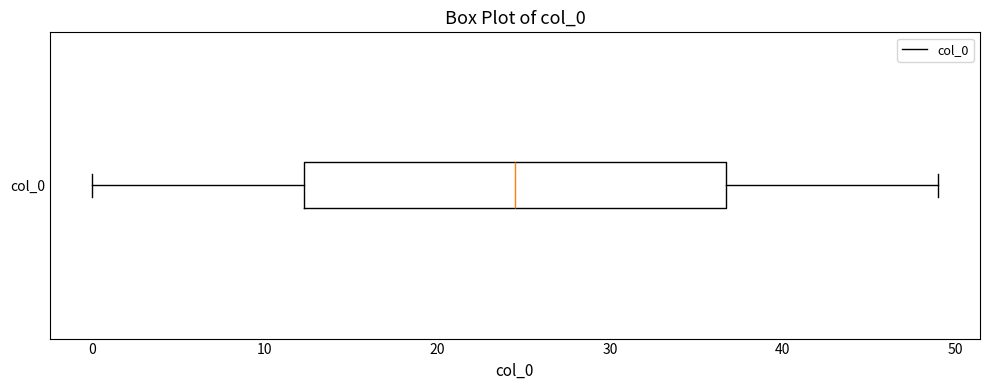

Transcribe this box plot: give where the median line is, the range the box spans, and where the two whiskers end, as read against the x-axis. The values are not printed on the chart, so give them approximately, as read against the axis.

median 25, box 12 to 37, whiskers 0 to 49